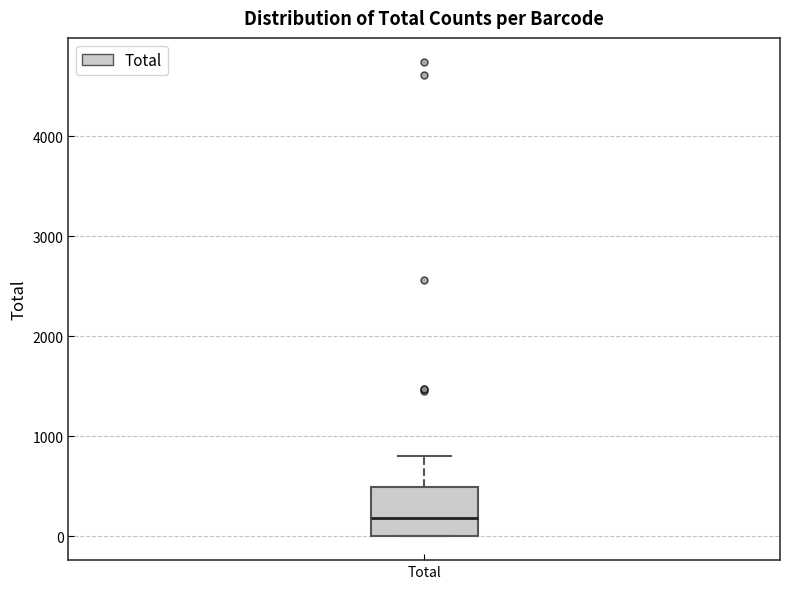

Read this box plot against the y-axis: the position of the median line, the range covered by the box, and the ends of both whiskers. The values are not printed on the chart, so give them approximately, as read against the axis.

median 200, box 0 to 500, whiskers 0 to 800